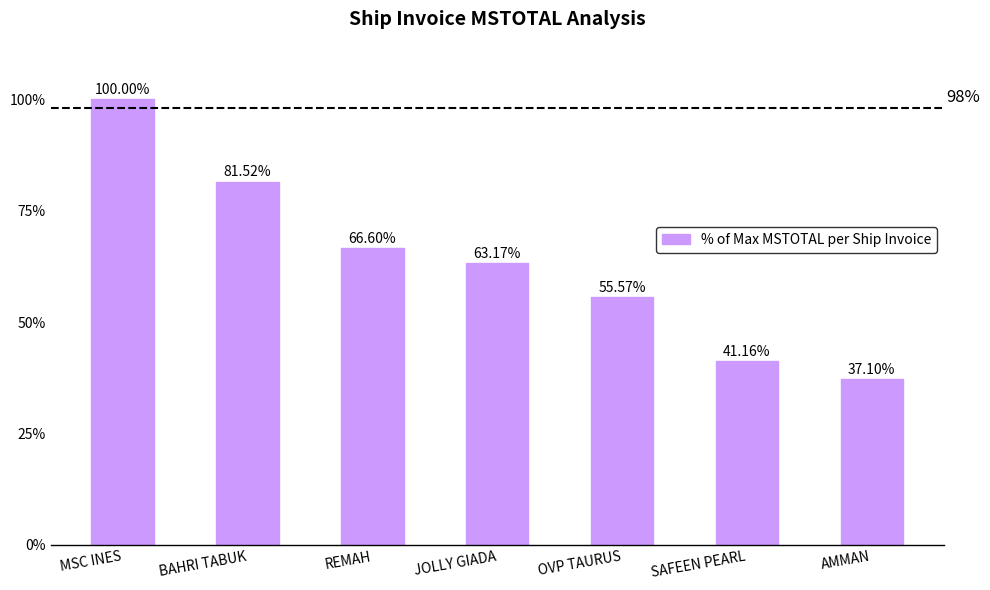

Which label corresponds to the largest value in the chart?

MSC INES